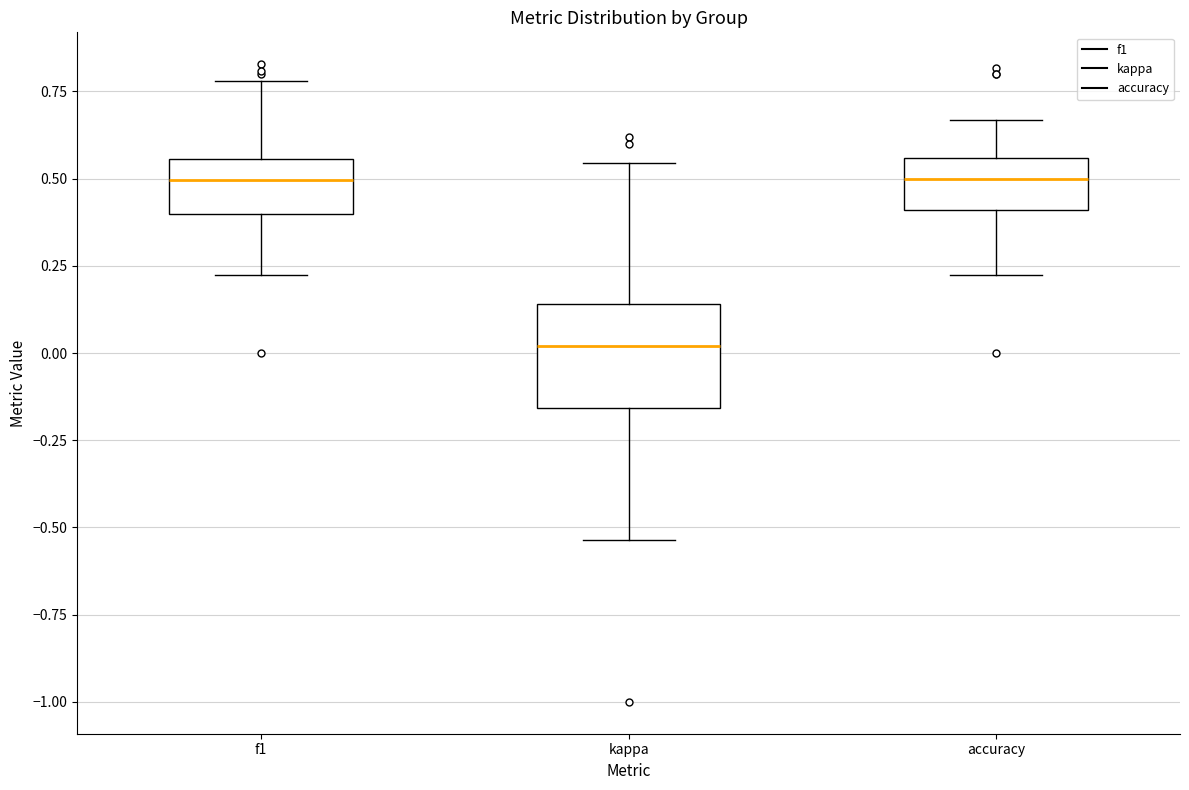

Where is the lower edge of the box for f1 on the y-axis? The values are not printed on the chart, so give them approximately, as read against the axis.

0.40